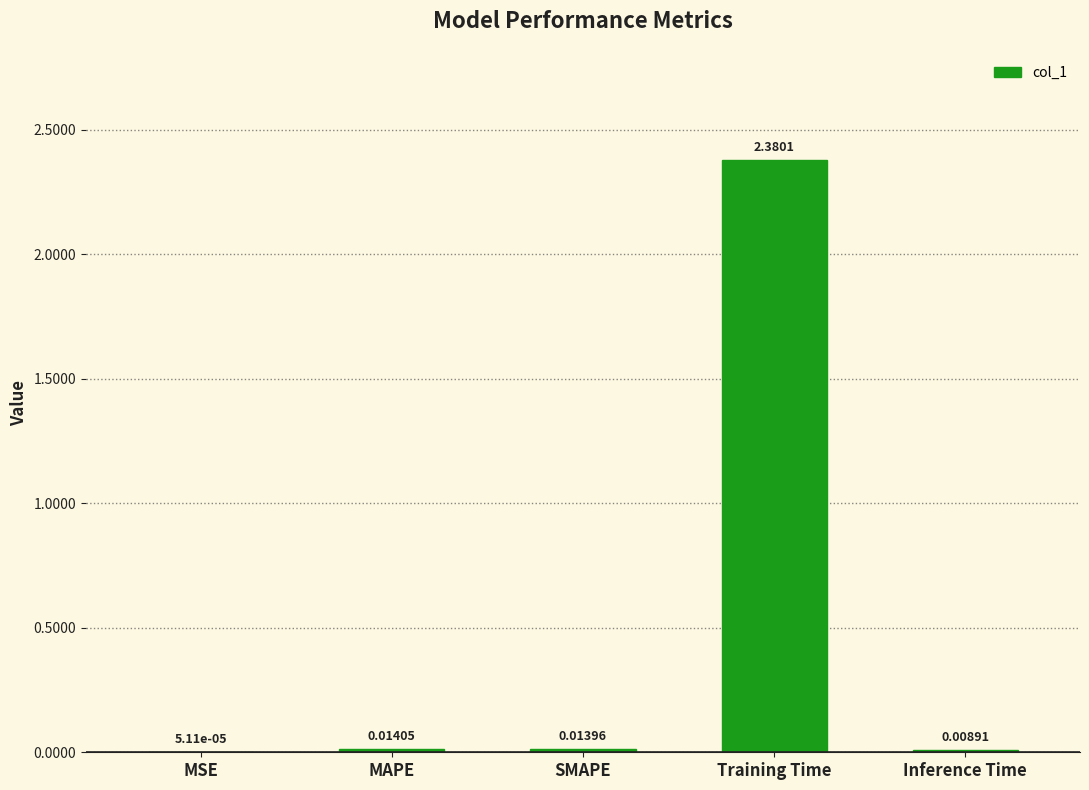

Which label corresponds to the largest value in the chart?

Training Time